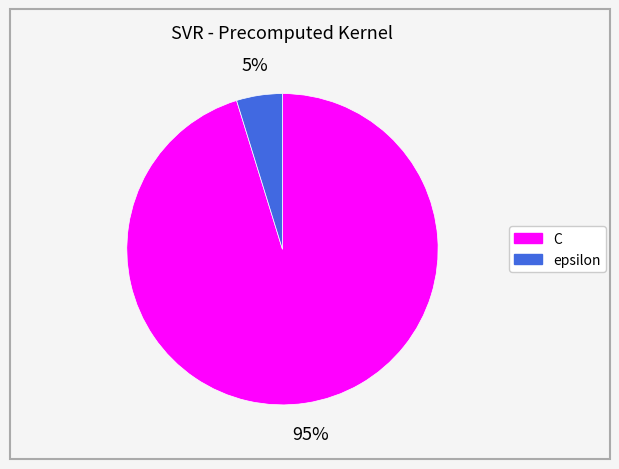

To the nearest percent, what percentage of the pie is C?

95%